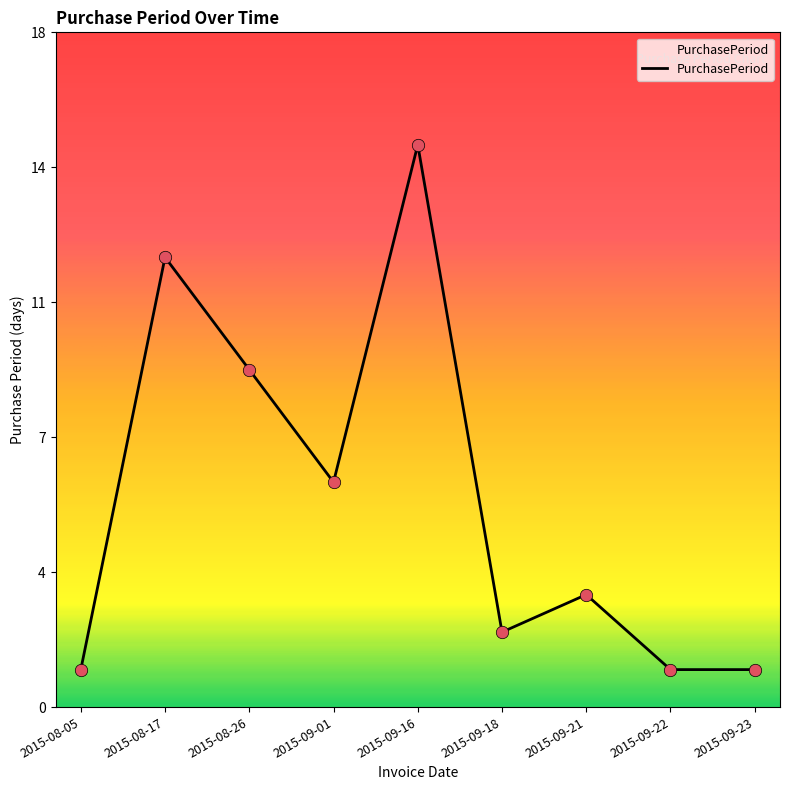

What is the ratio of the value at 2015-08-05 to the value at 2015-08-17?

0.1